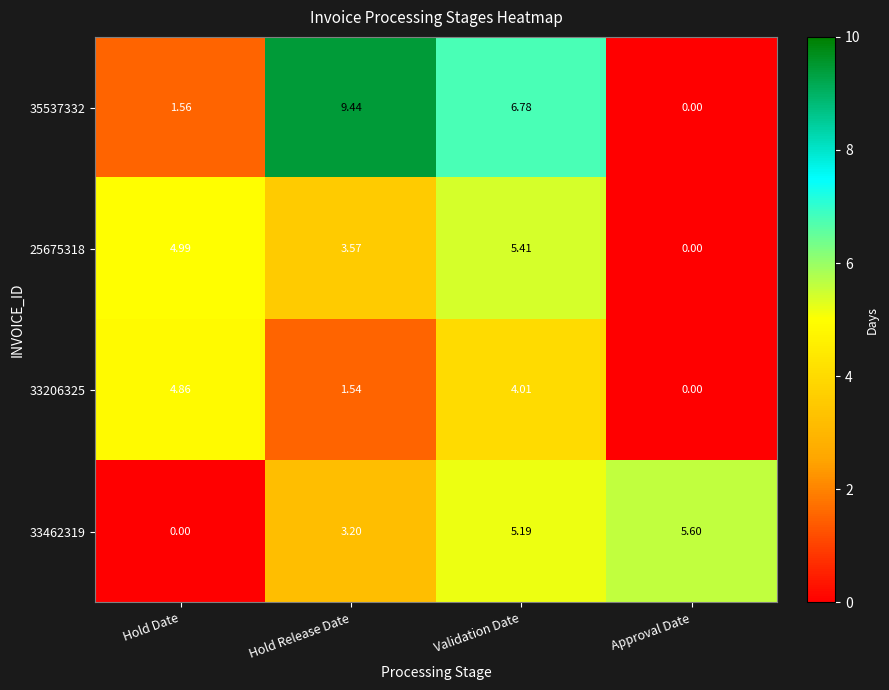

How many values in the 33206325 series are below 4?

2